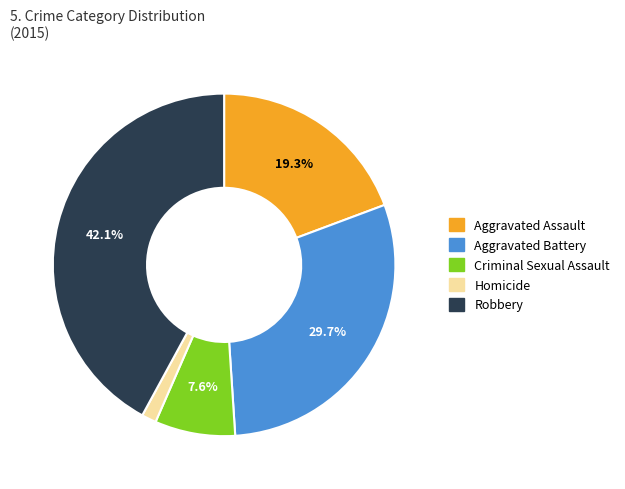

Approximately how many times larger is the value at Robbery compared to Criminal Sexual Assault?

5.5